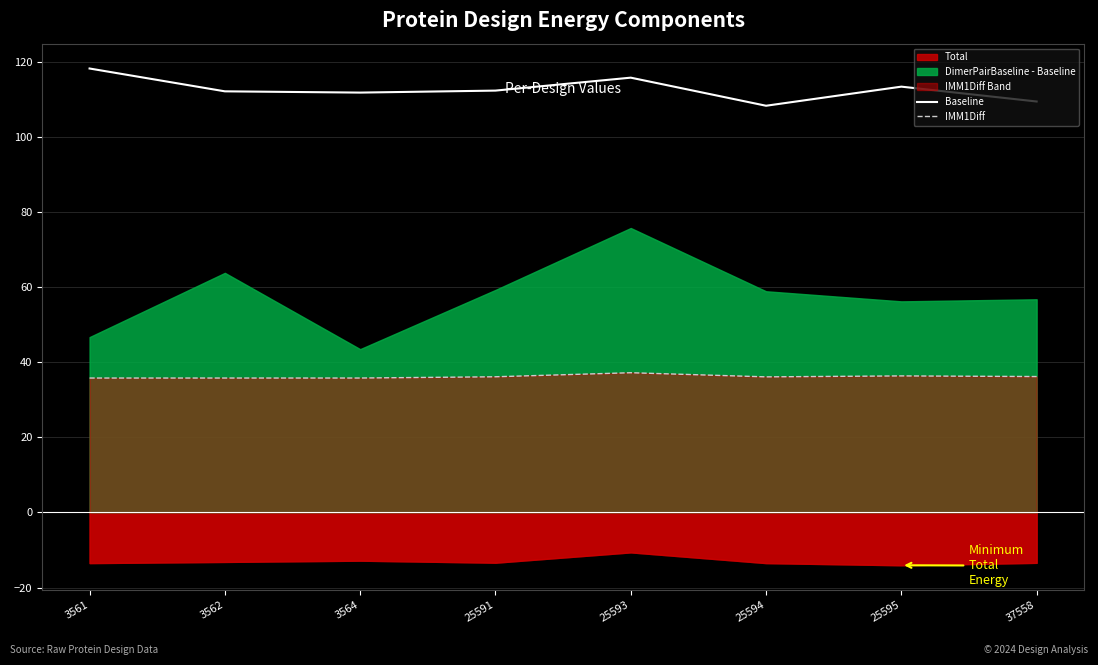

The IMM1Diff series shows 61.3 at 3564. True or false?

False